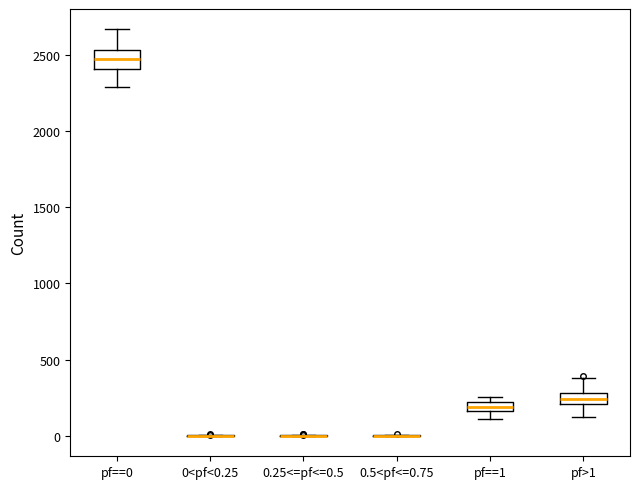

Comparing the boxes themselves (not the whiskers), which one is the tallest?

pf==0